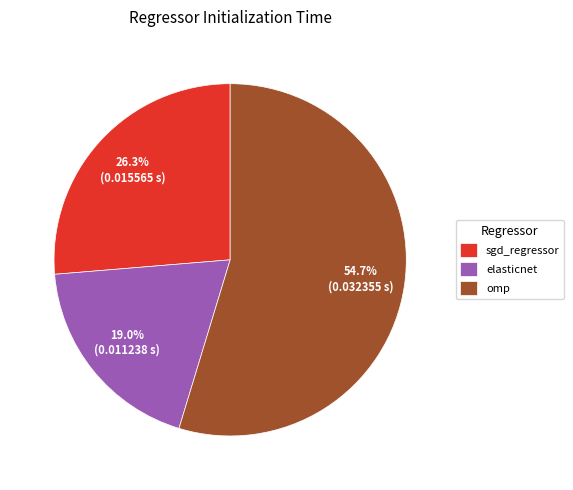

What percentage is the sgd_regressor slice, to the nearest percent?

26%